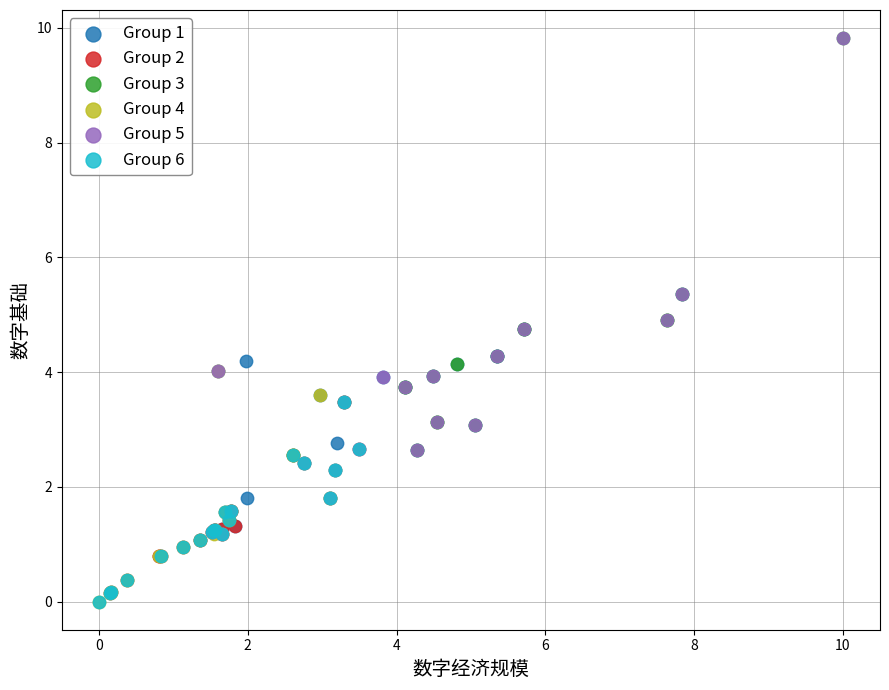

What are all the series names shown in the legend?

Group 1, Group 2, Group 3, Group 4, Group 5, Group 6